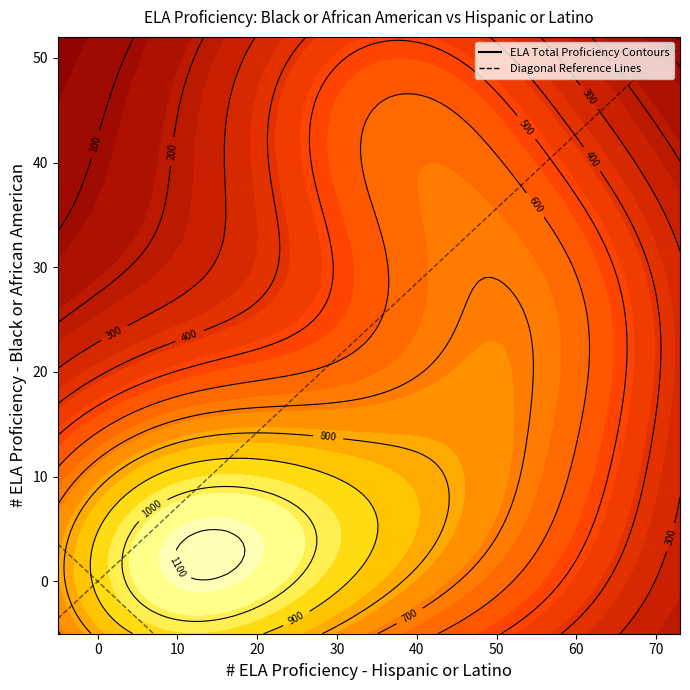

Which series has the widest spread of values?

Hispanic or Latino